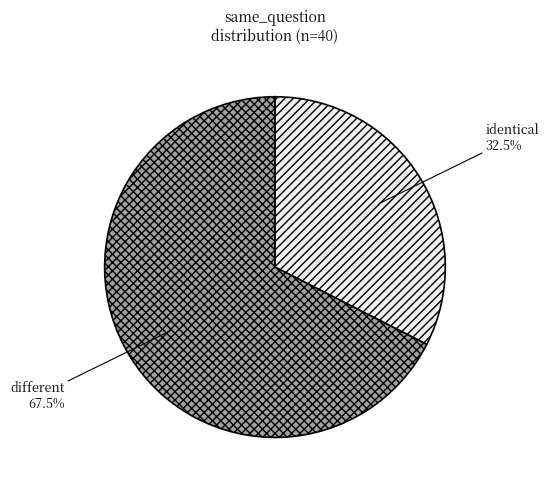

To the nearest percent, what is the difference between the largest and smallest slice percentages?

35%